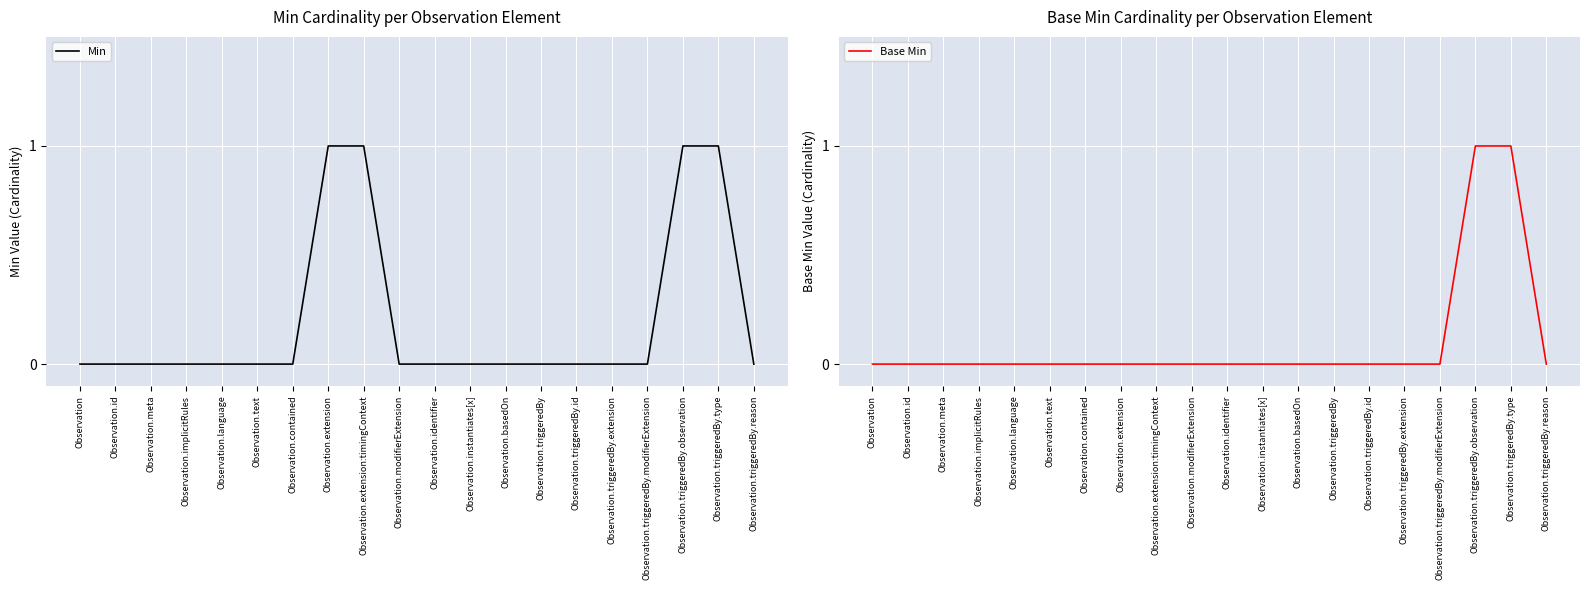

What position from the right is Observation.text?

15